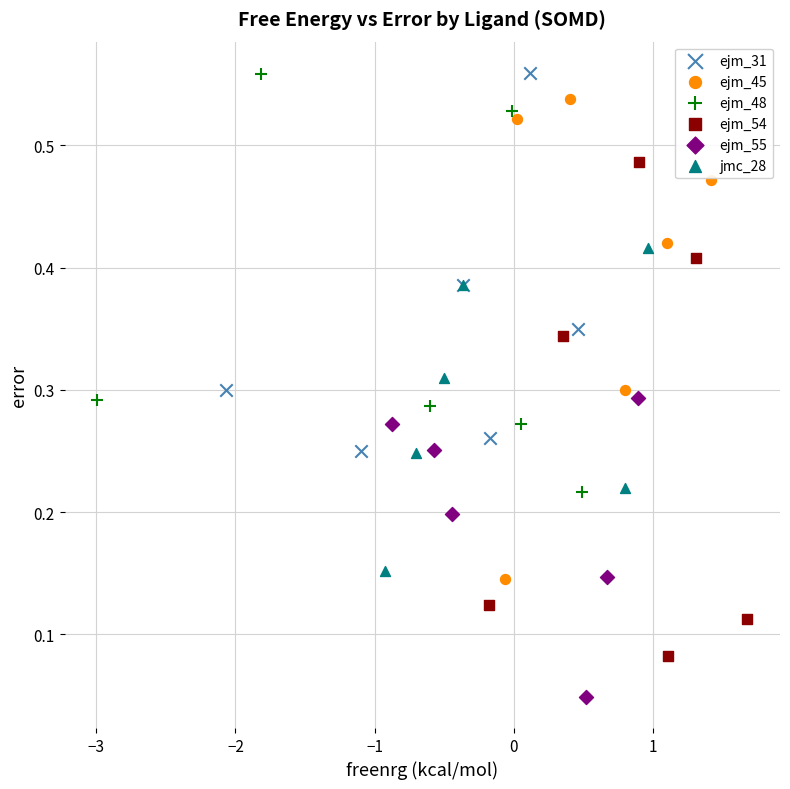

What are all the series names shown in the legend?

ejm_31, ejm_45, ejm_48, ejm_54, ejm_55, jmc_28